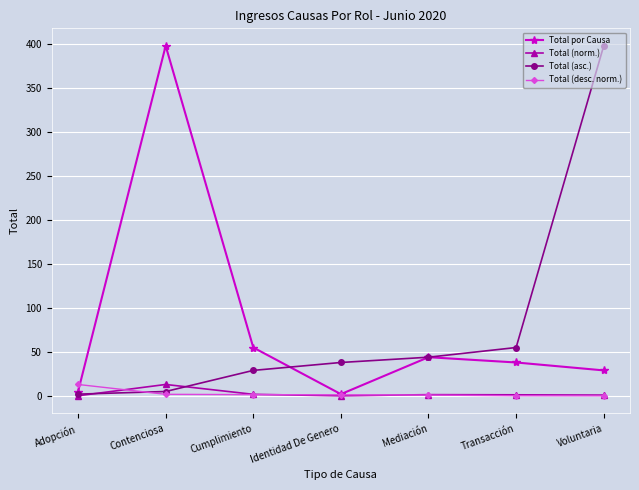

What are all the series names shown in the legend?

Total por Causa, Total (norm.), Total (asc.), Total (desc. norm.)